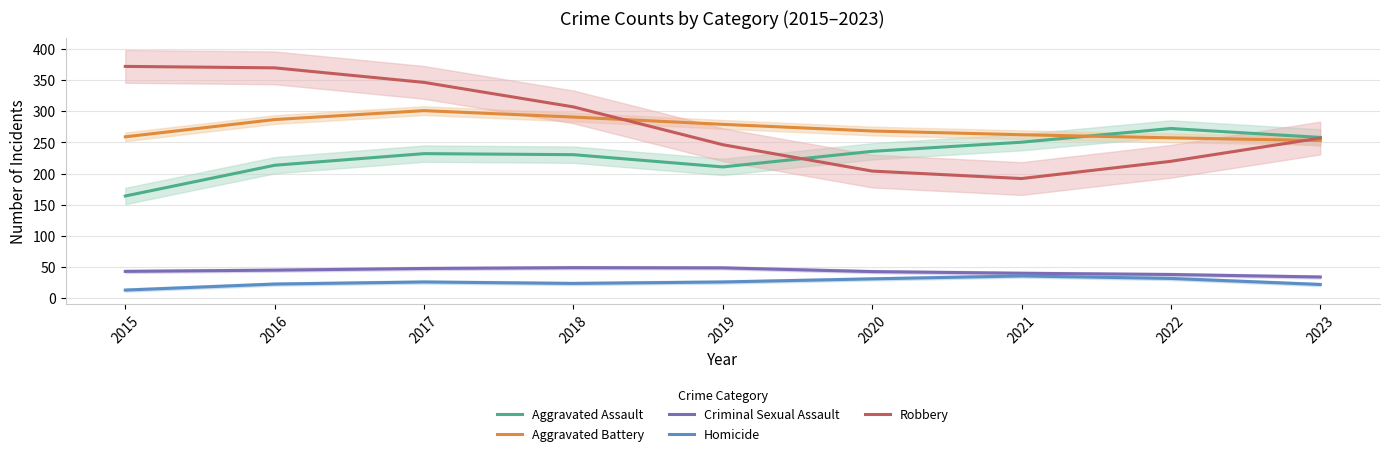

Which category has the highest value in the Robbery series?

2015